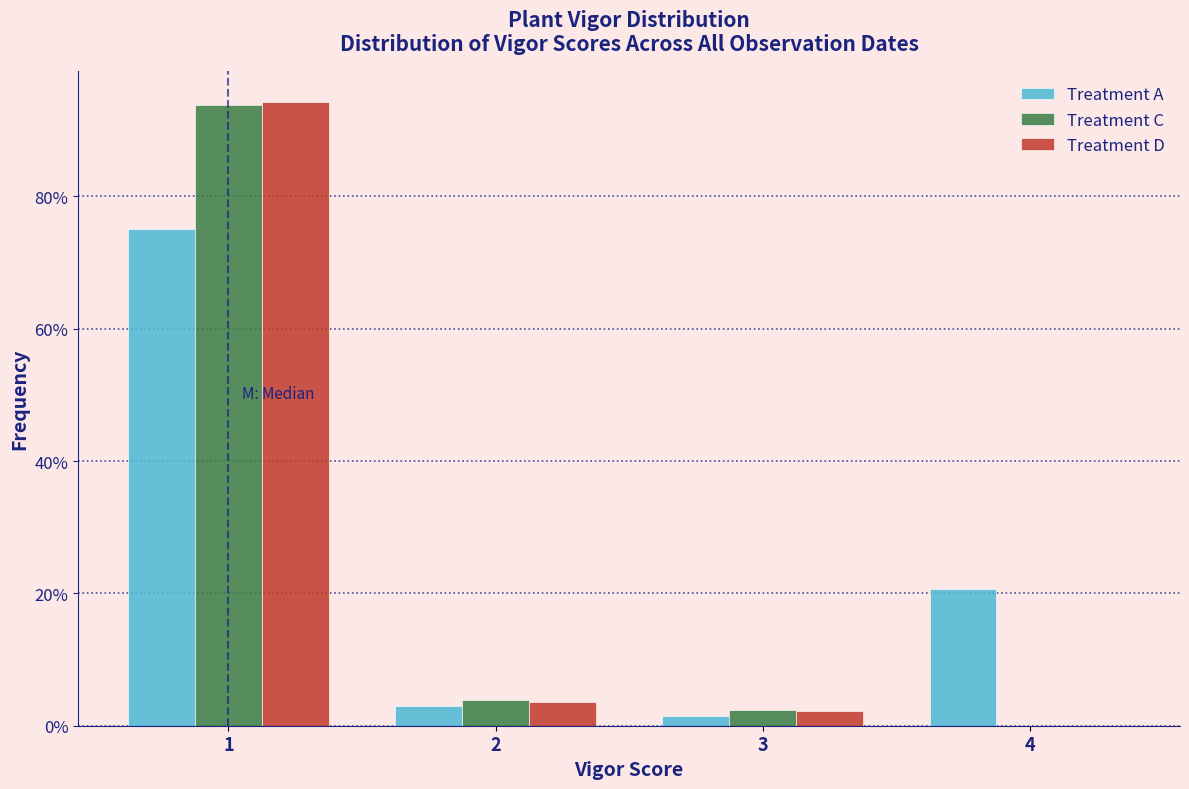

Reading left to right, extract all data points from this chart.

Treatment A: 1=75.0	2=2.9	3=1.5	4=20.6
Treatment C: 1=93.8	2=3.9	3=2.3	4=0.0
Treatment D: 1=94.2	2=3.6	3=2.2	4=0.0